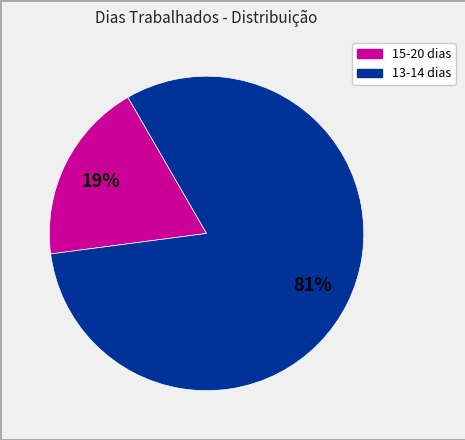

To the nearest percent, what is the average slice percentage?

50%